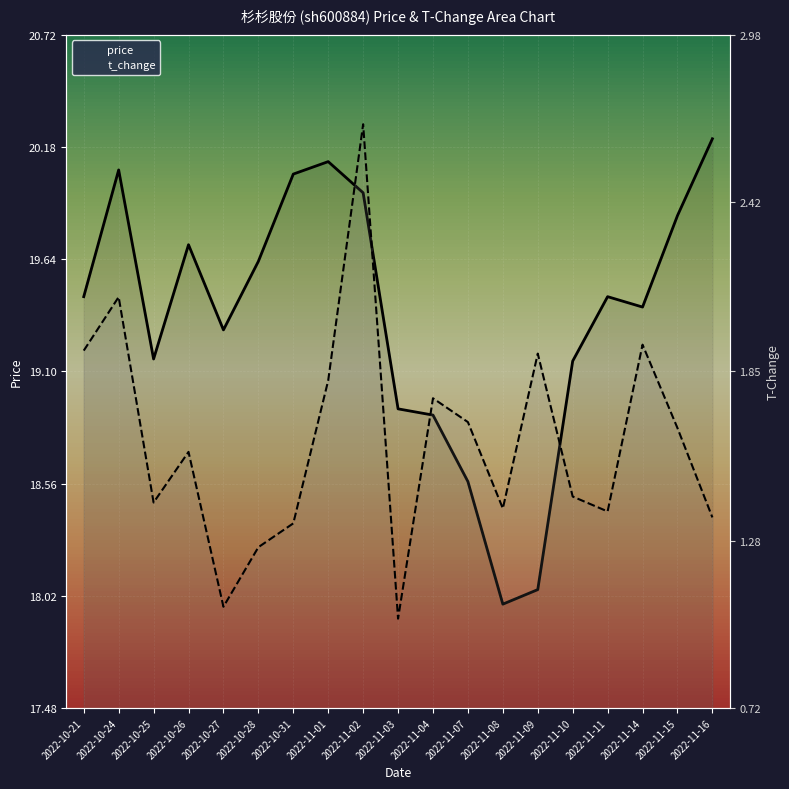

True or false: price has a value of 18.9 at 2022-11-03.

True